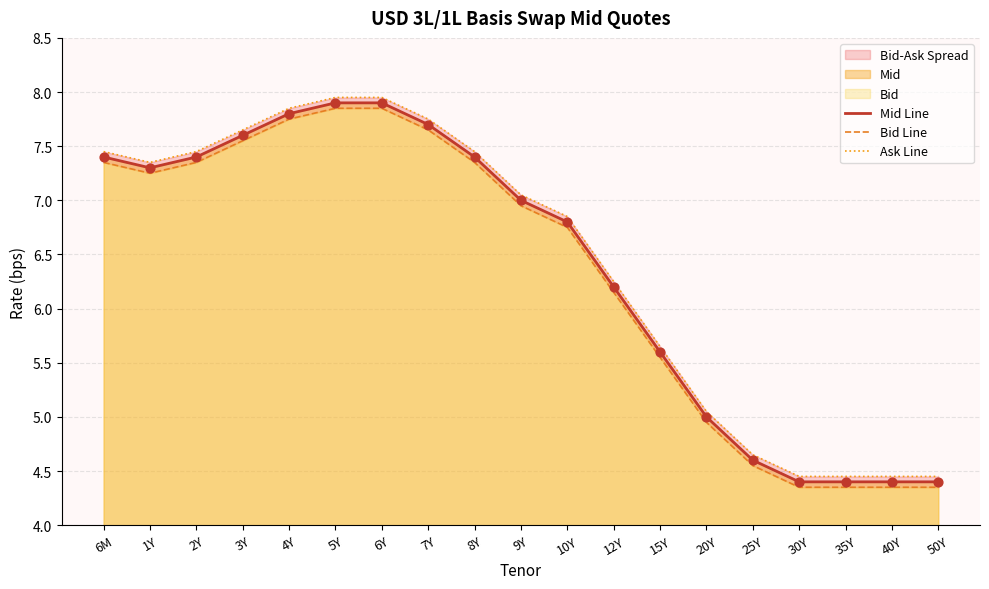

At how many categories does at least one series exceed 6?

12